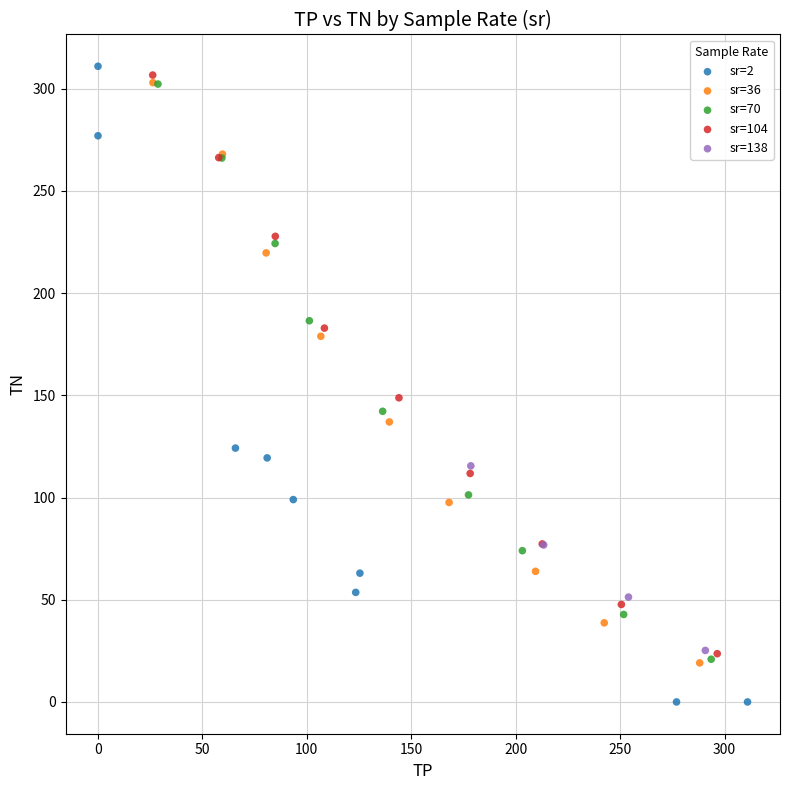

Which series reaches the minimum Y coordinate?

sr=2